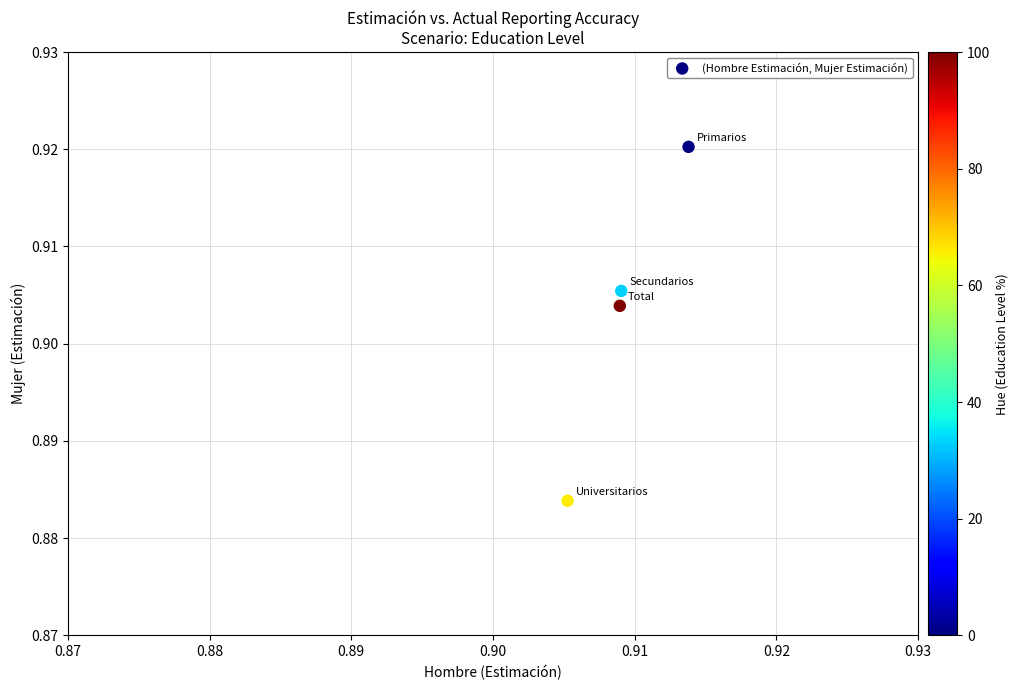

How many data points are displayed?

4